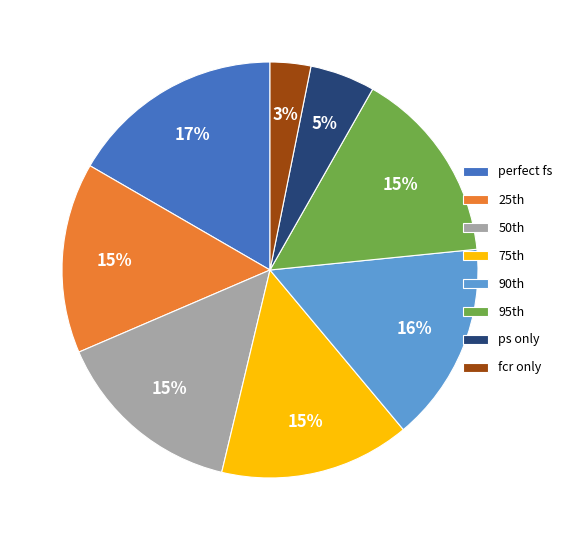

How many slices are in this pie chart?

8